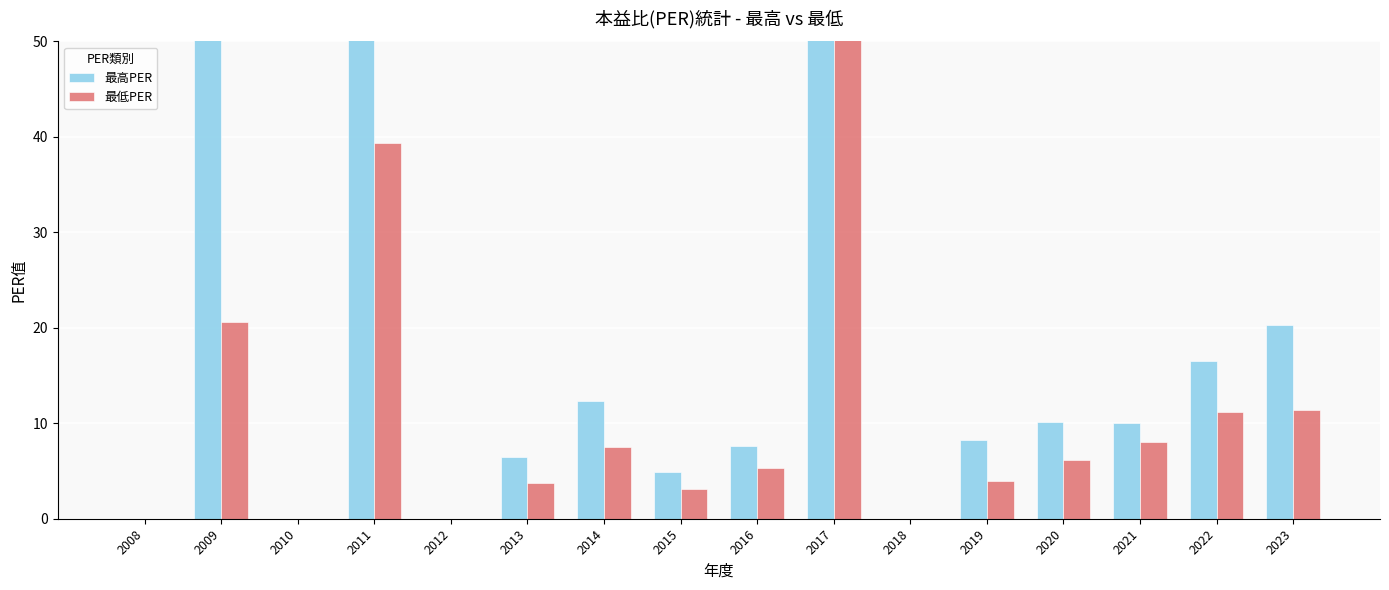

What is the difference between the maximum and minimum values in the 最高PER series?

363.0